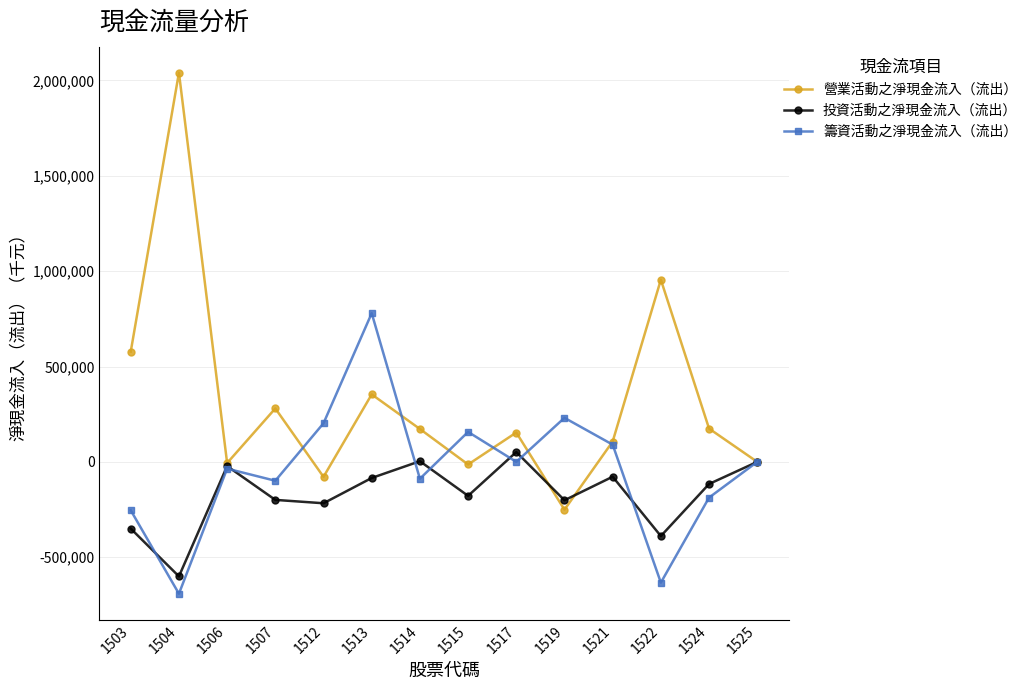

True or false: 投資活動之淨現金流入（流出） has more than 0 interior local peaks.

True